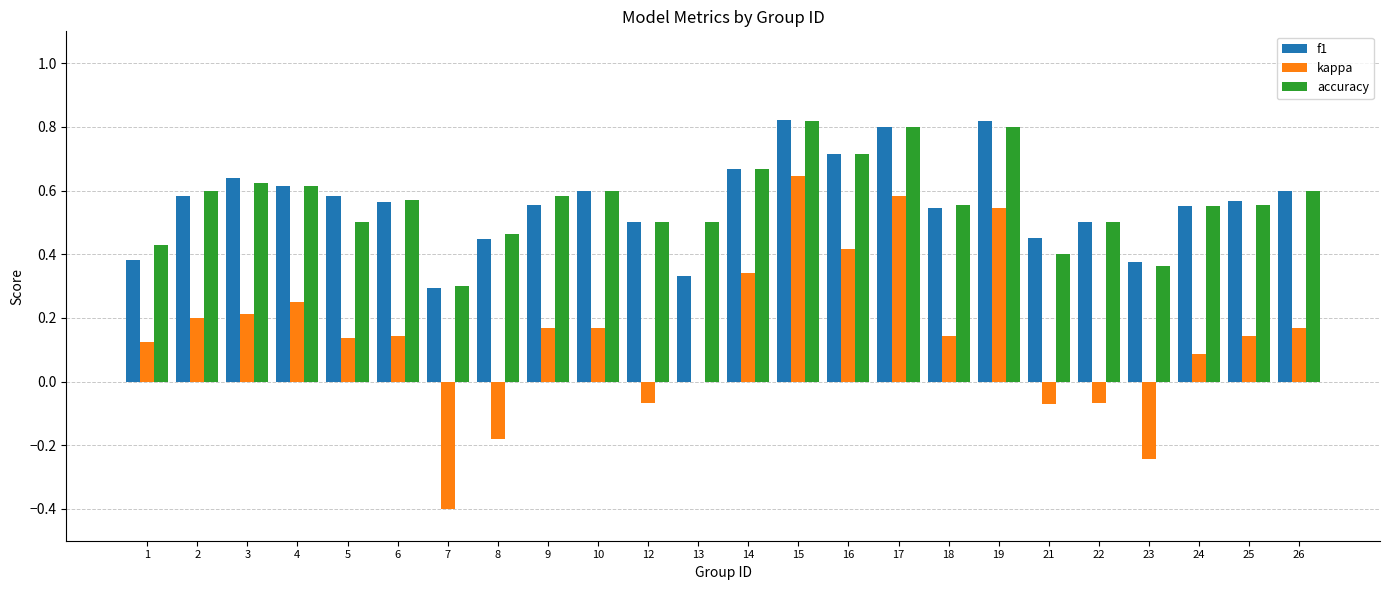

What is the sum of the accuracy values at 26 and 2?

1.2